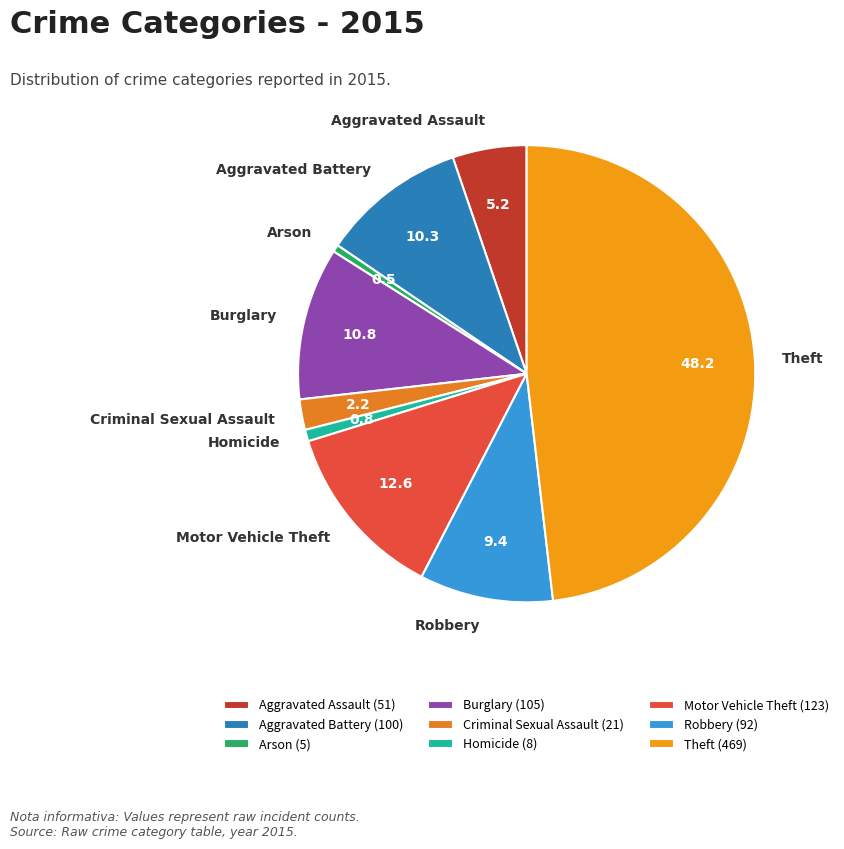

Approximately how many times larger is the value at Aggravated Battery compared to Homicide?

12.5